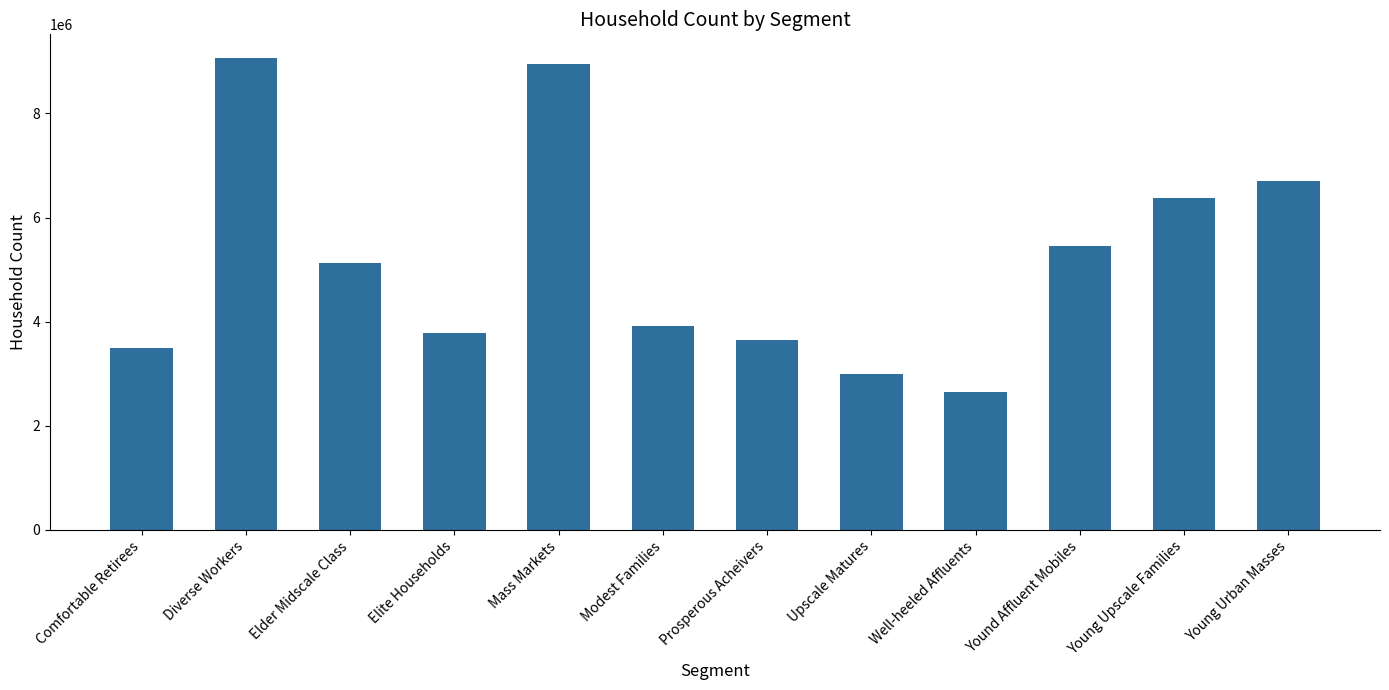

List the labels in order of value, smallest first.

Well-heeled Affluents, Upscale Matures, Comfortable Retirees, Prosperous Acheivers, Elite Households, Modest Families, Elder Midscale Class, Yound Affluent Mobiles, Young Upscale Families, Young Urban Masses, Mass Markets, Diverse Workers